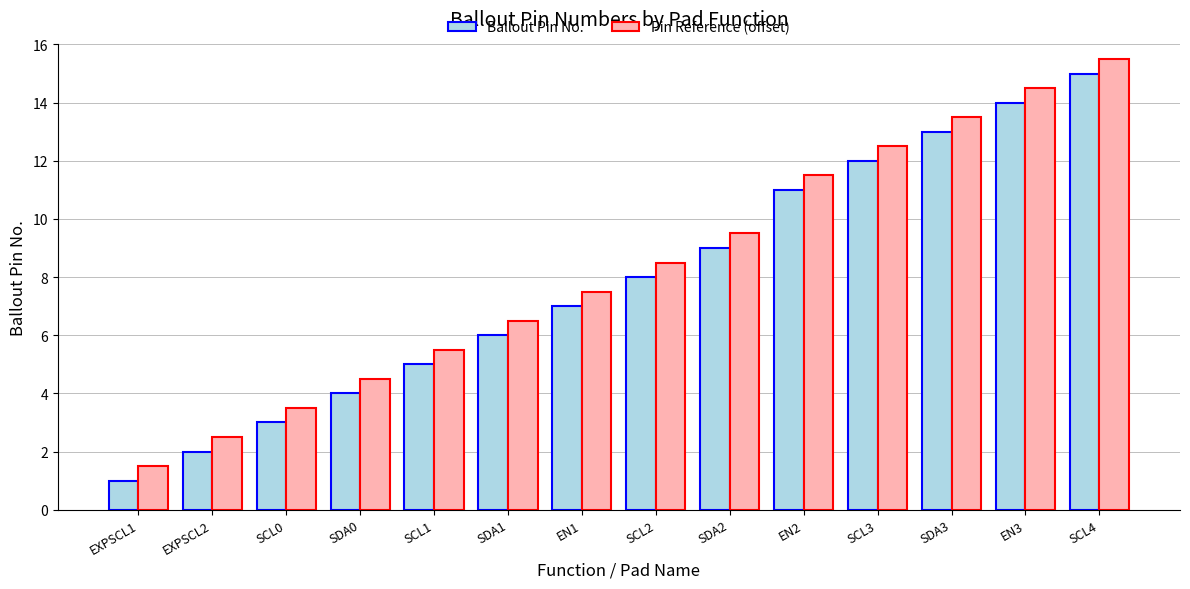

The value of Ballout Pin No. at SCL4 is 4.8. True or false?

False